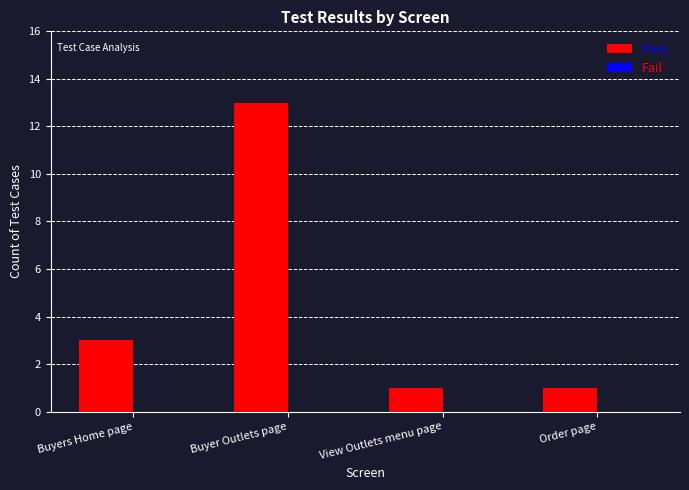

Which category has the highest value across all series?

Buyer Outlets page